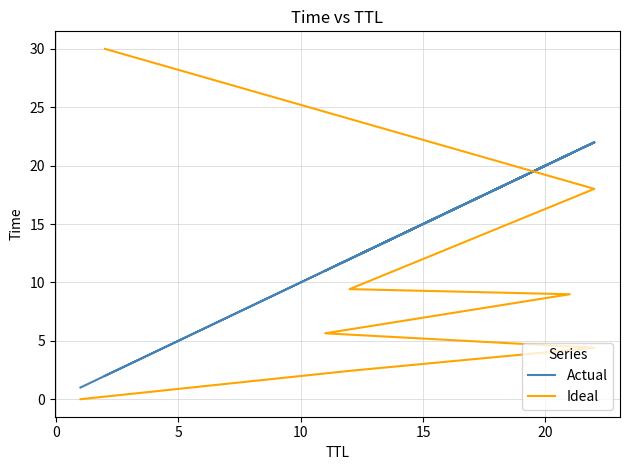

Which series changed the most between 0 and 5?

Actual